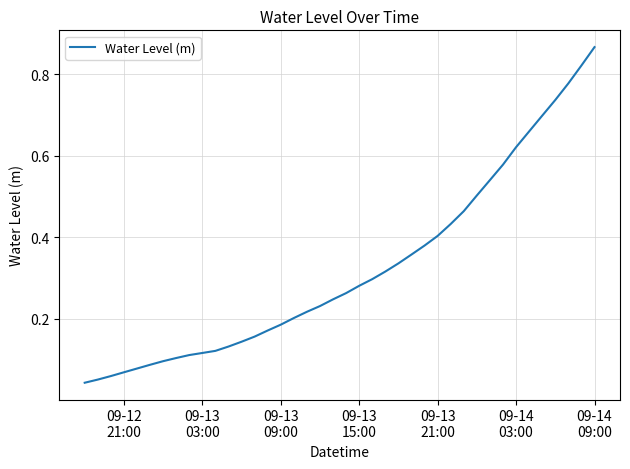

Is this an area chart (filled region under the line)?

No